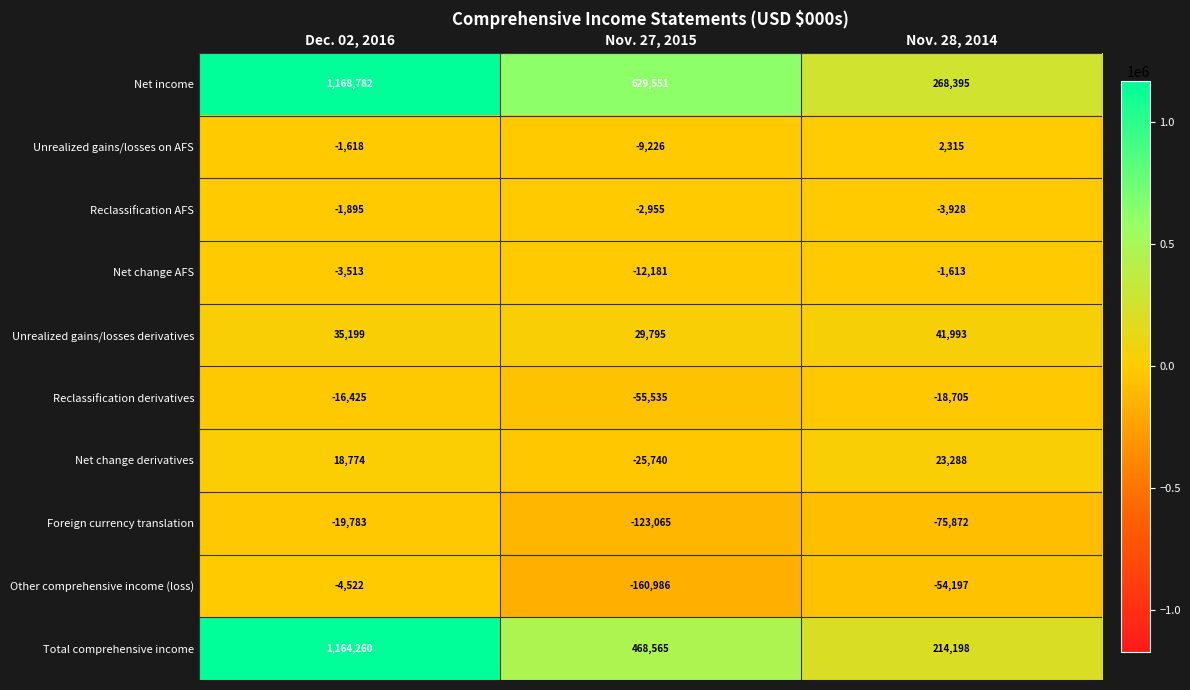

At which category does the chart reach its peak across all series?

Dec. 02, 2016